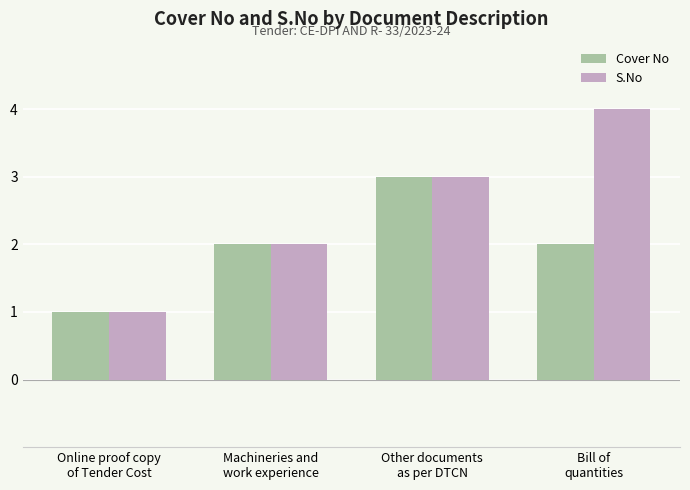

Reading left to right, what are all the values shown in this chart?

Cover No: 1	2	3	2
S.No: 1	2	3	4